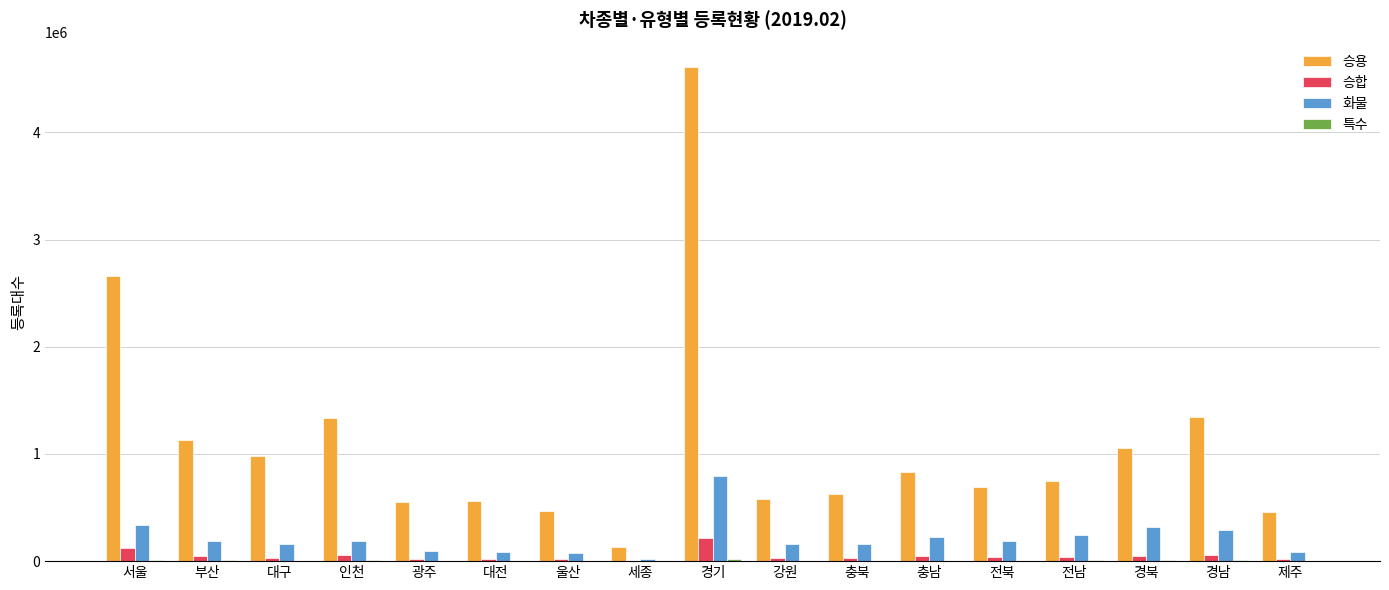

Which series changed the most between 서울 and 대전?

승용